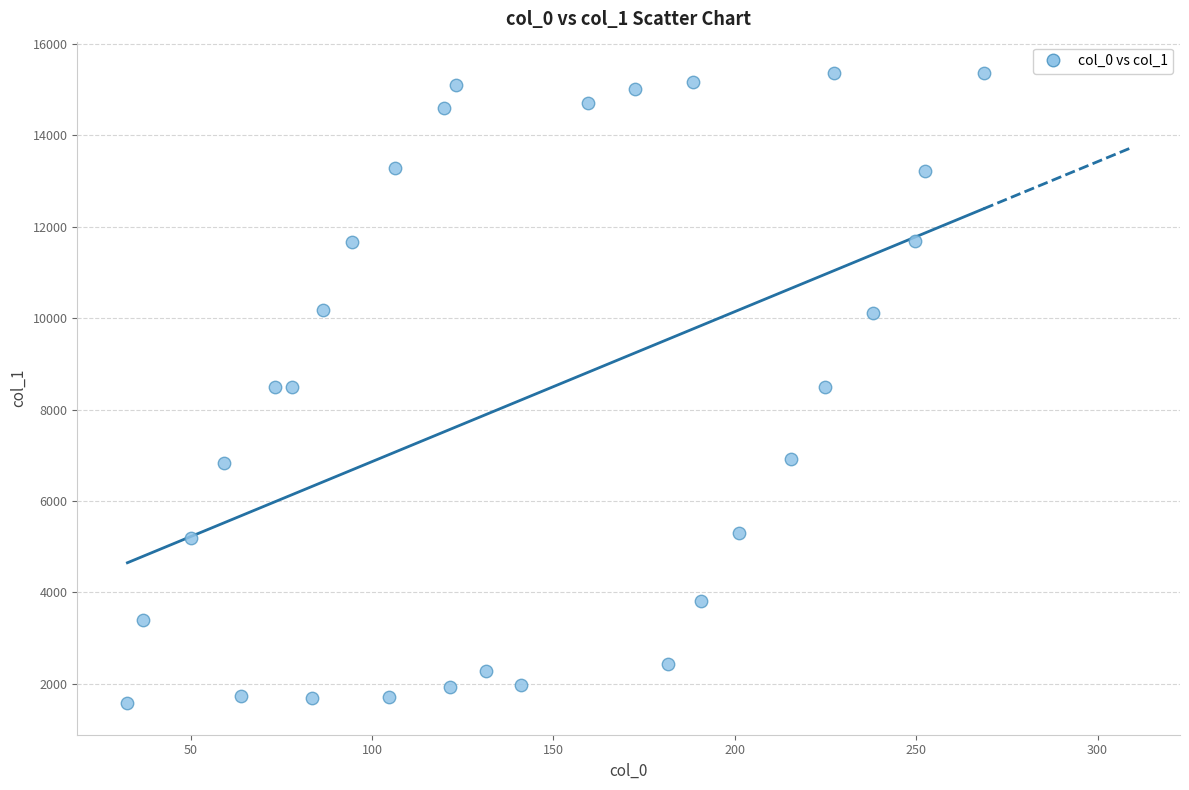

What is the range of X values (max minus min)?

236.0